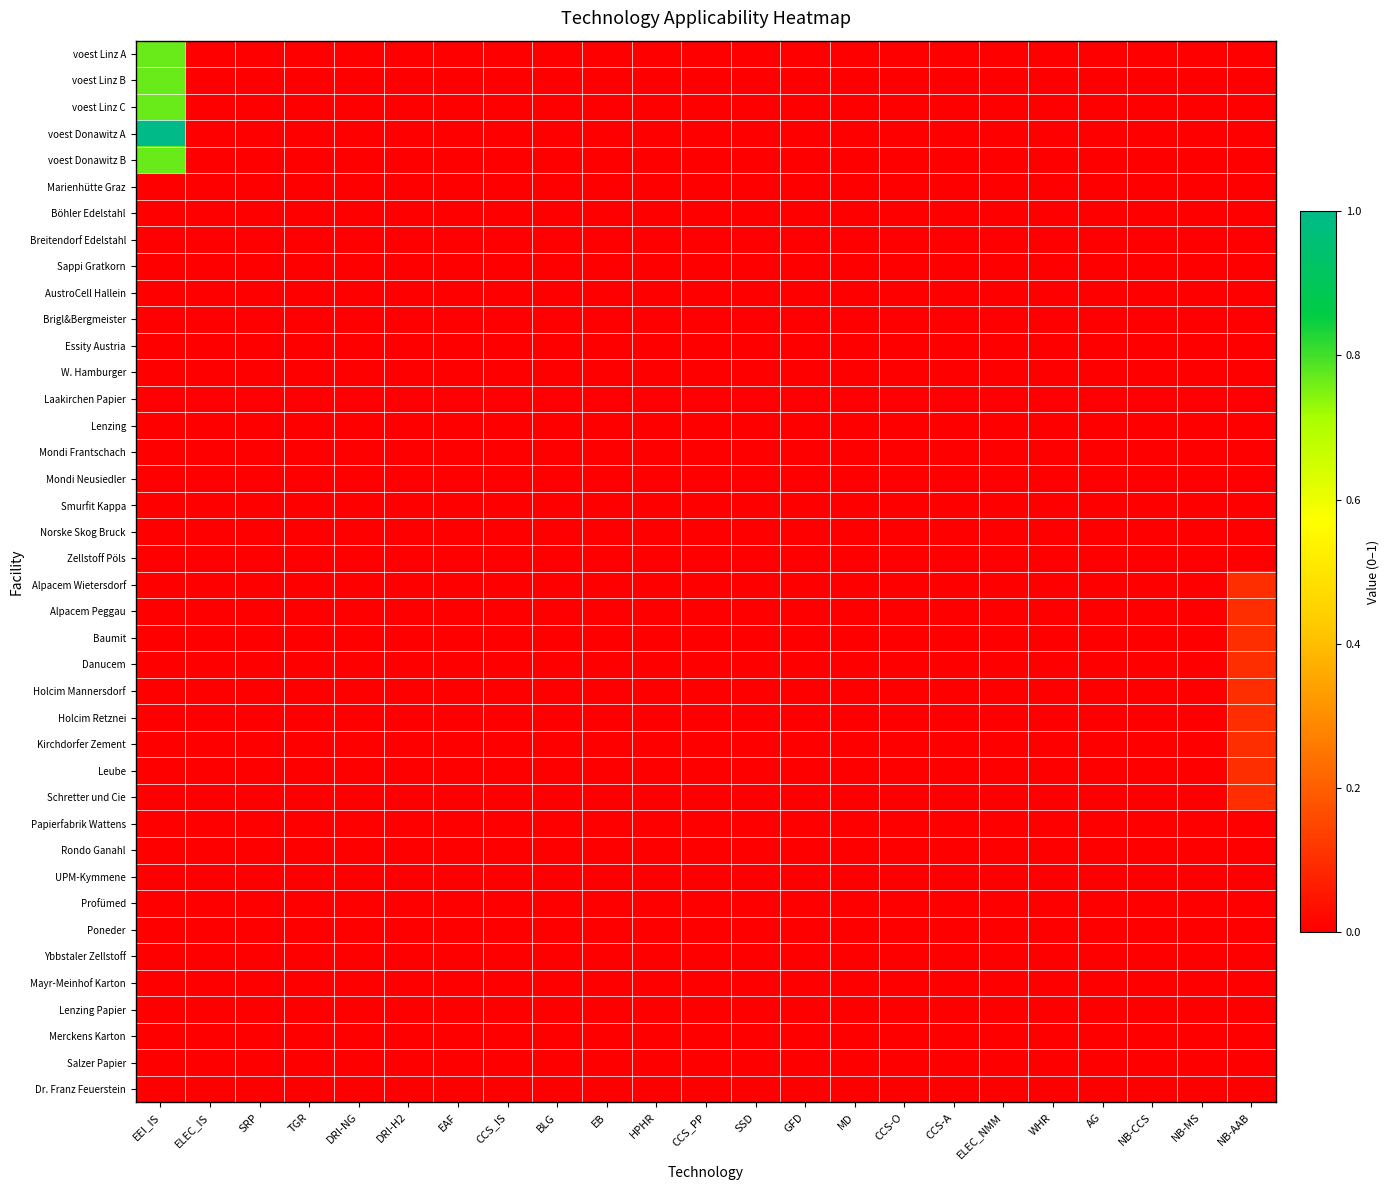

Which series has the widest spread of values?

voest Donawitz A